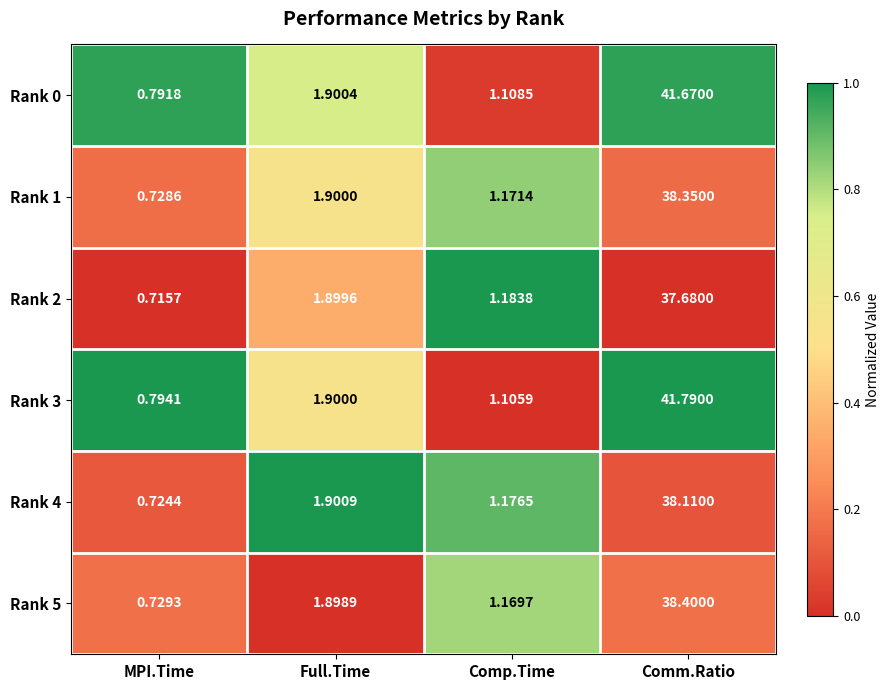

At which category does the chart reach its minimum across all series?

MPI.Time